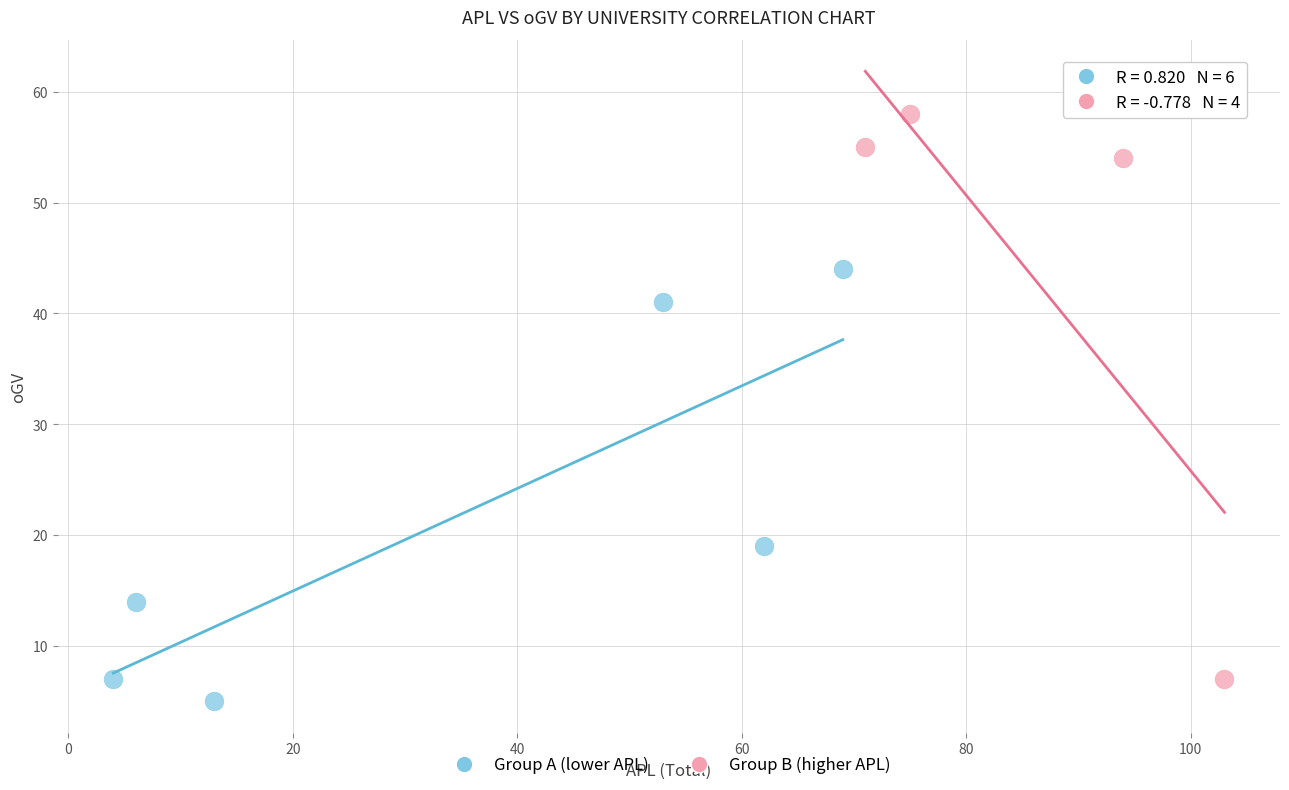

Which series contains the highest Y value?

Group B (higher APL)